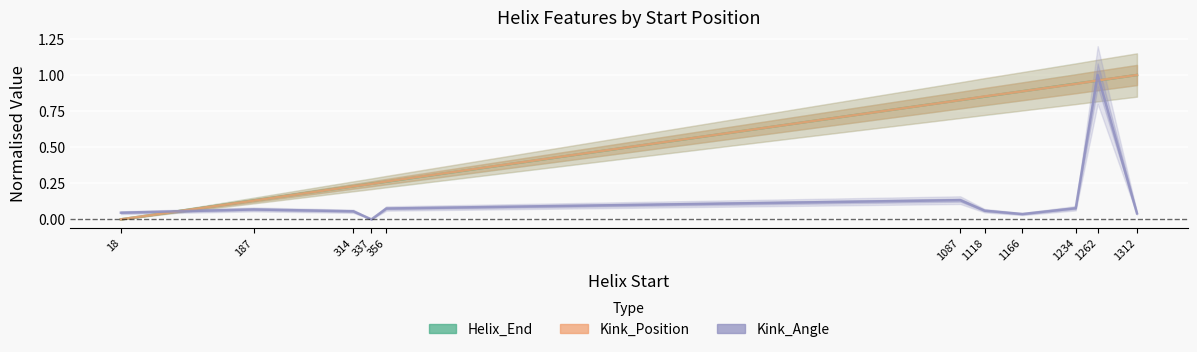

How many times do Helix_End and Kink_Position cross each other?

7